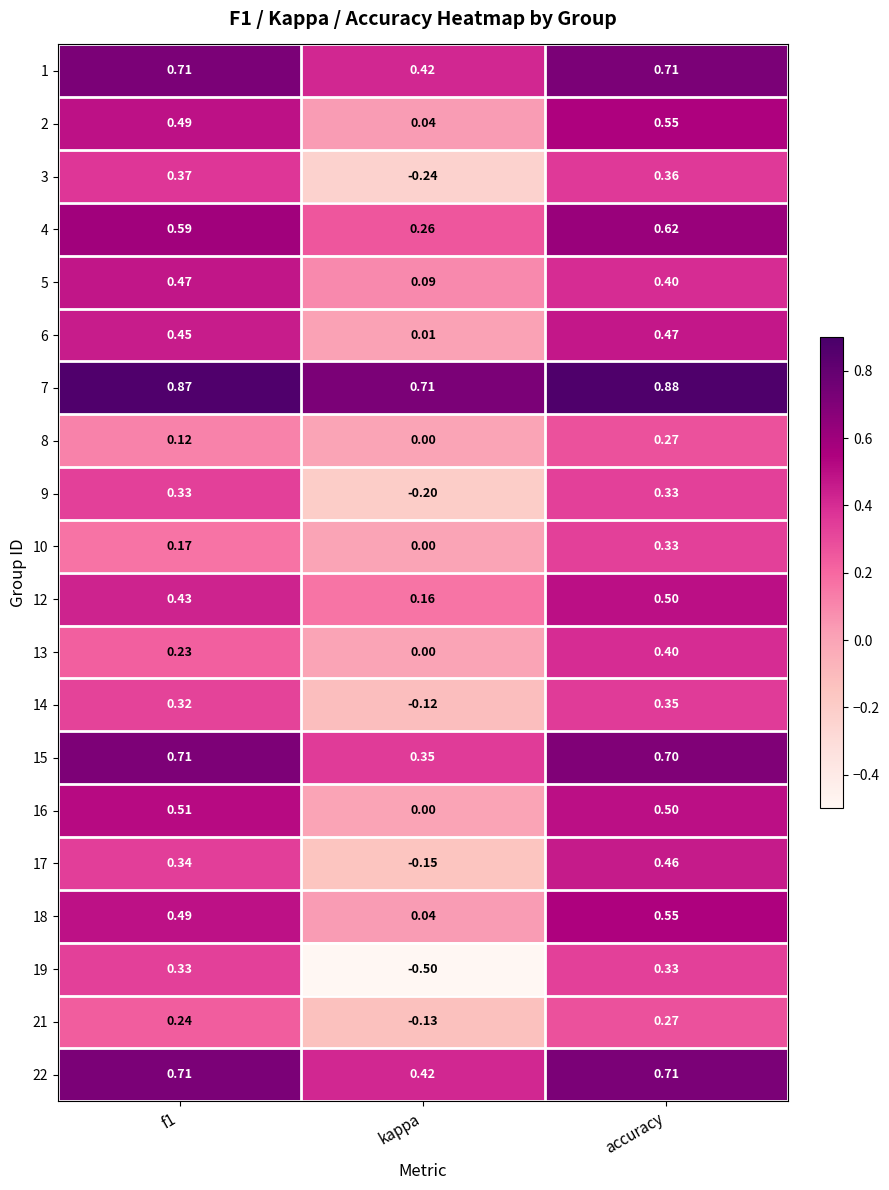

What is the smallest value displayed?

-0.5